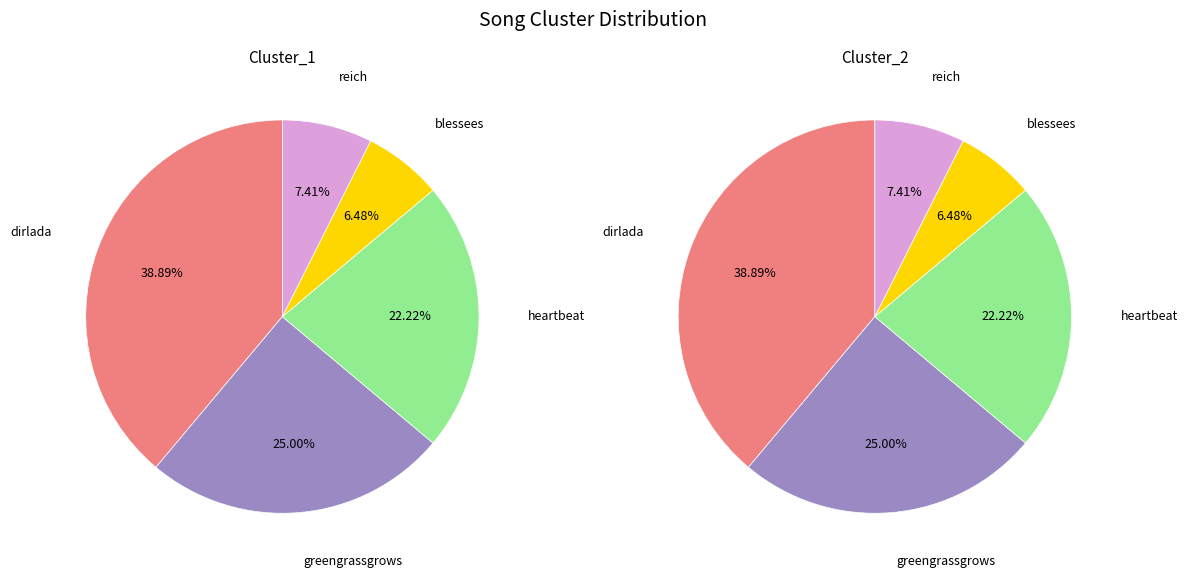

To the nearest percent, what is the average slice percentage?

20%